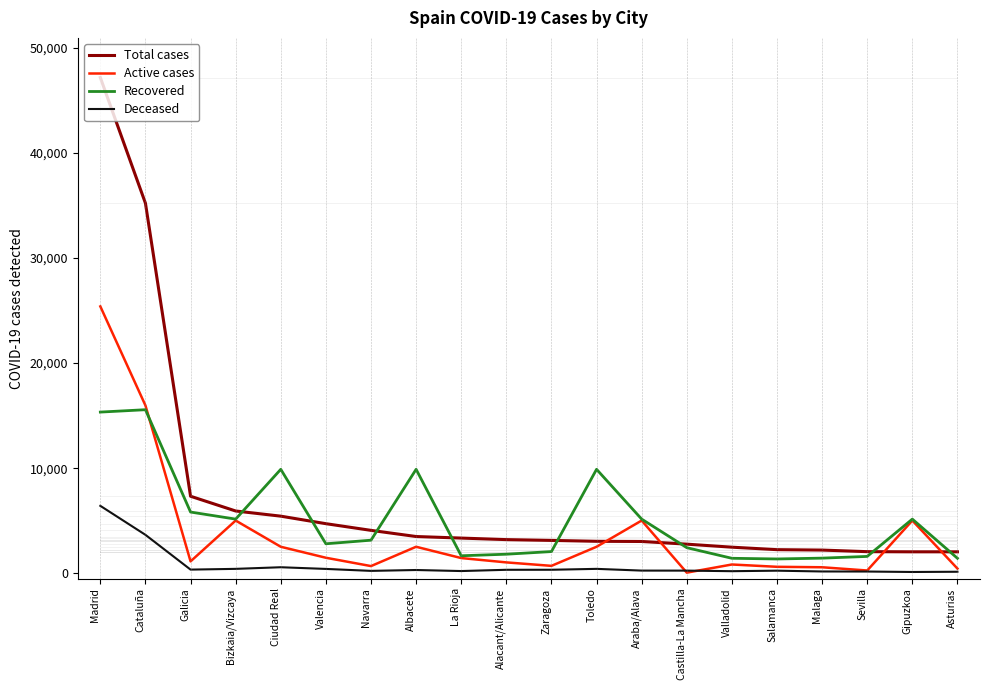

True or false: Deceased and Total cases intersect in this chart.

False